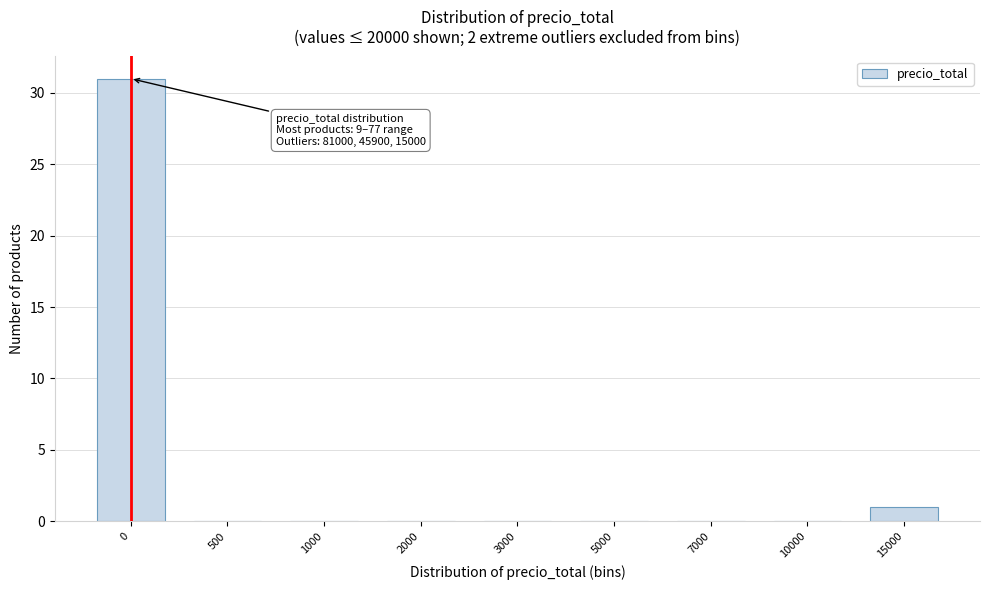

Reading right to left, extract all data points from this chart.

15000=1	10000=0	7000=0	5000=0	3000=0	2000=0	1000=0	500=0	0=31